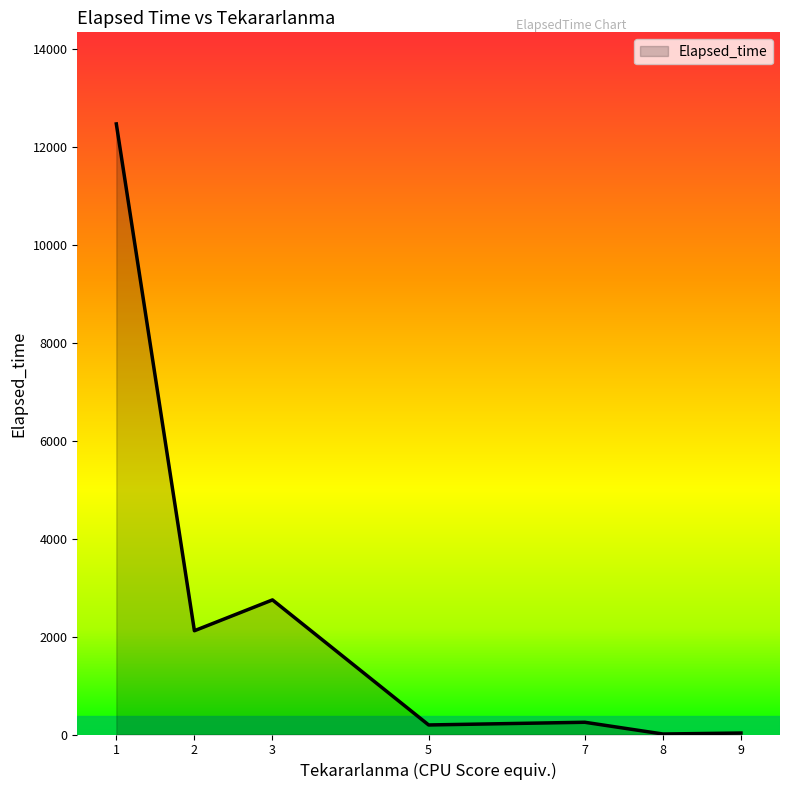

What is the difference between the maximum and minimum values?

12465